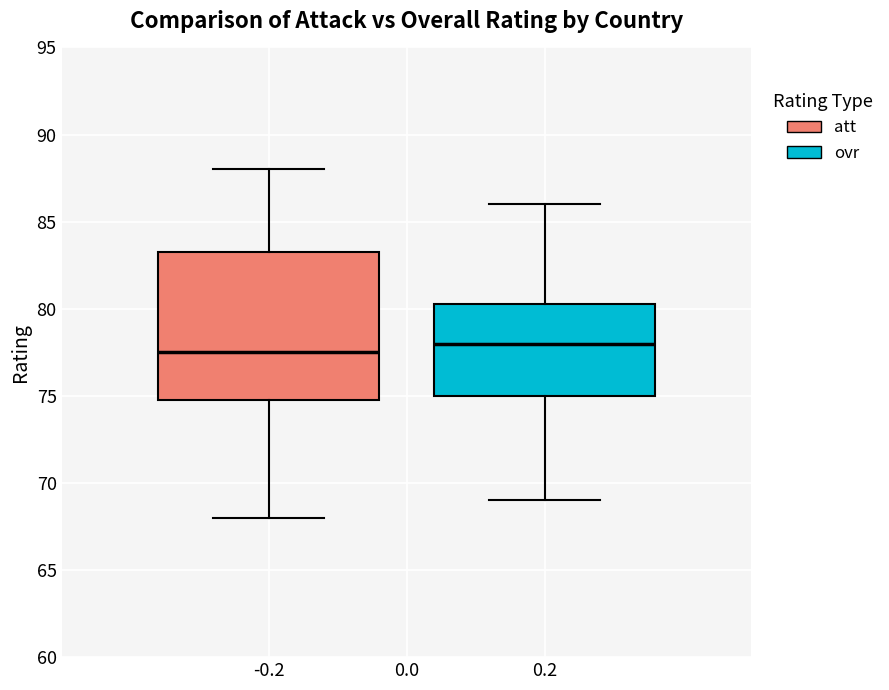

Reading left to right, transcribe this box plot: for each box, give where its median line is, the range the box spans, and where its two whiskers end, as read against the y-axis. The values are not printed on the chart, so give them approximately, as read against the axis.

-0.2: median 77.5, box 75.0 to 83.5, whiskers 68.0 to 88.0
0.2: median 78.0, box 75.0 to 80.5, whiskers 69.0 to 86.0